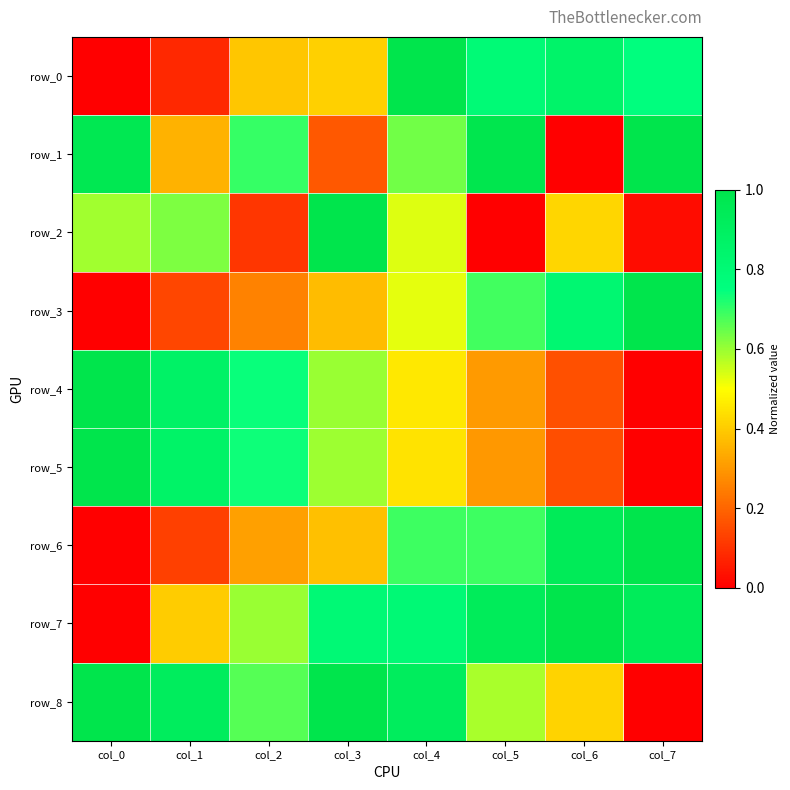

Where is row_1 nearest to the value 0?

col_6